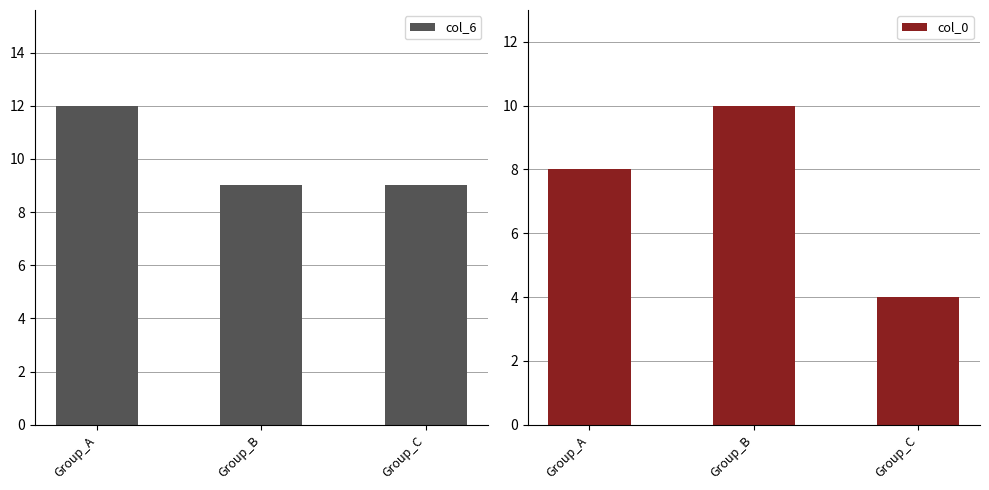

Which series has the widest spread of values?

col_0